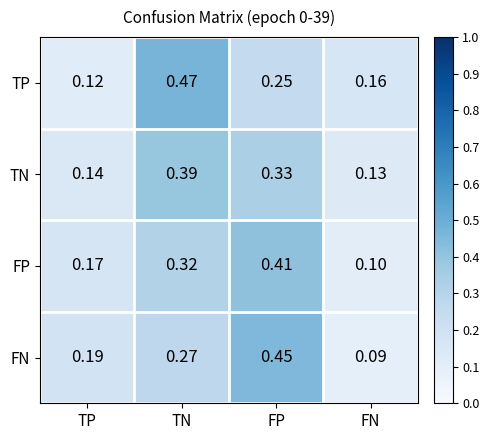

What is the spread (max minus min) of values at TP?

0.1